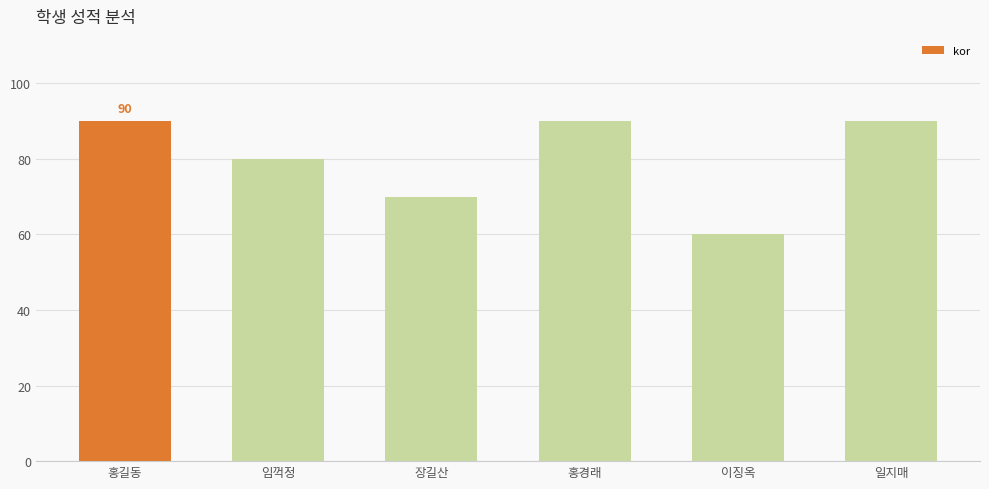

How many bars are there in total?

6